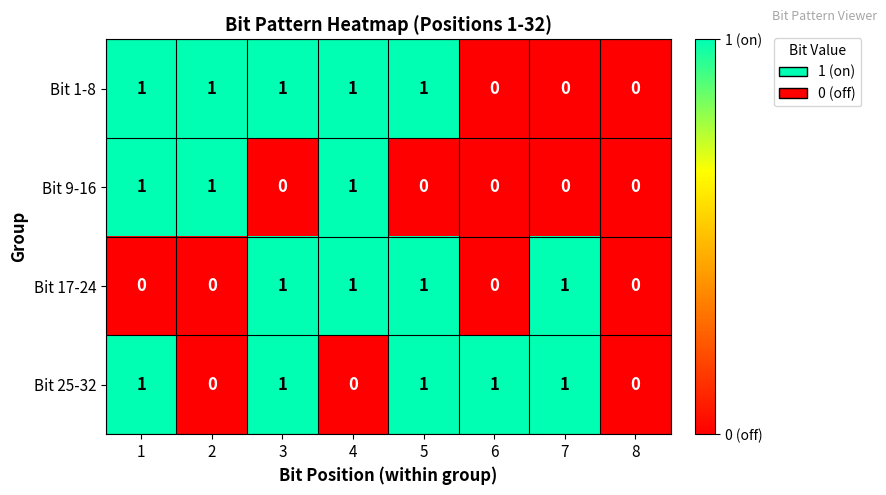

The value of Bit 17-24 at 7 is 2. True or false?

False